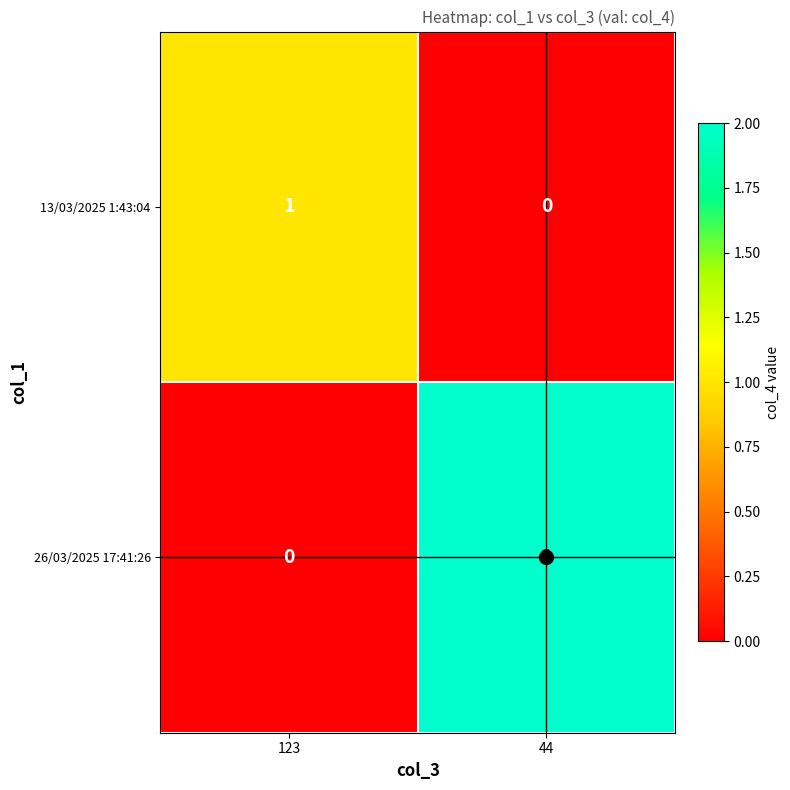

What is the greatest value displayed?

2